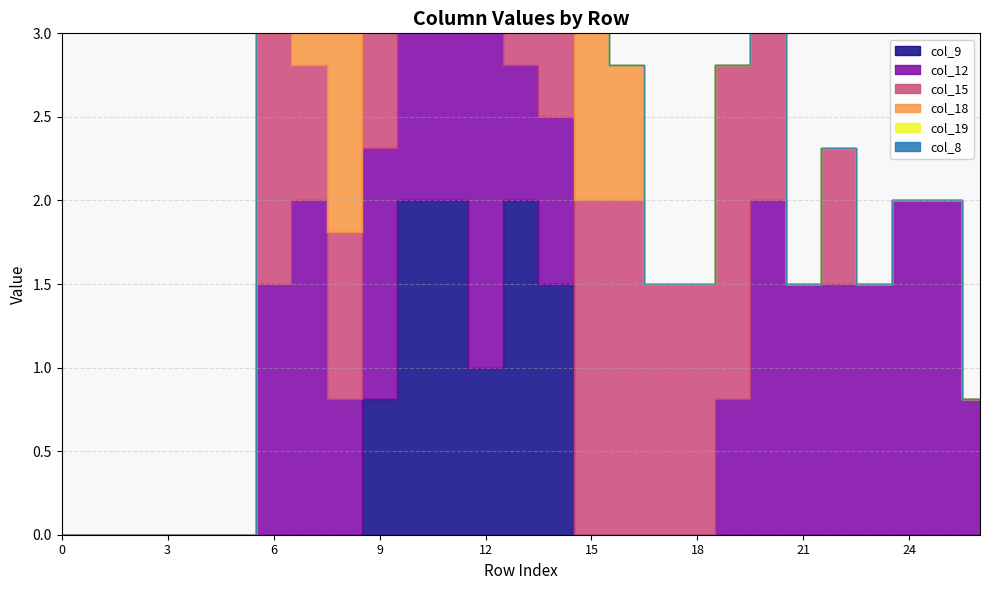

What is the difference between the maximum and minimum values in the col_19 series?

2.0